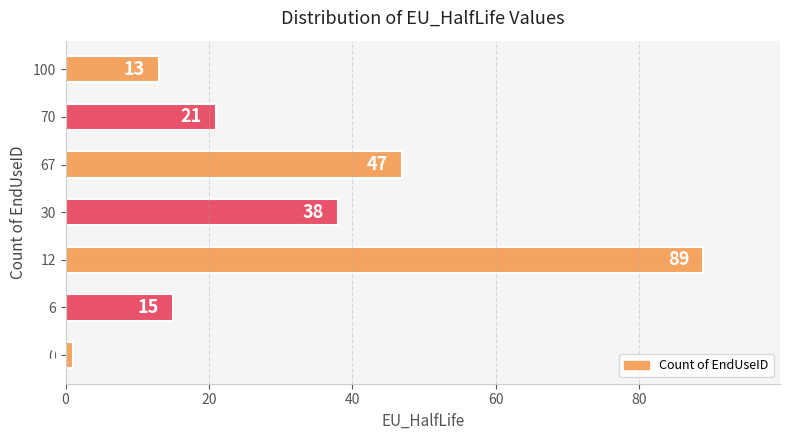

Approximately how many times larger is the value at 12 compared to 6?

5.9